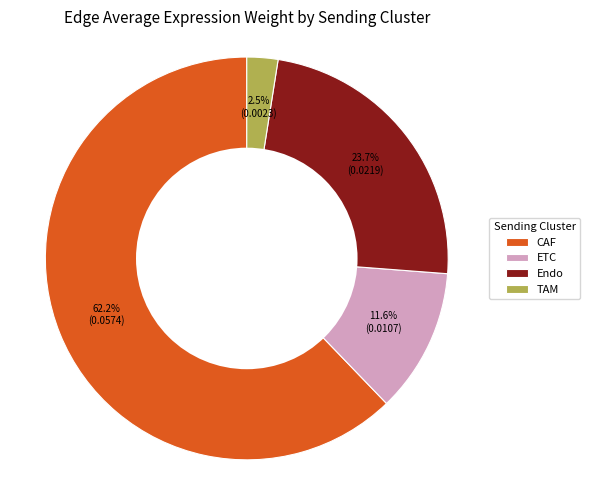

Which category accounts for the majority?

CAF